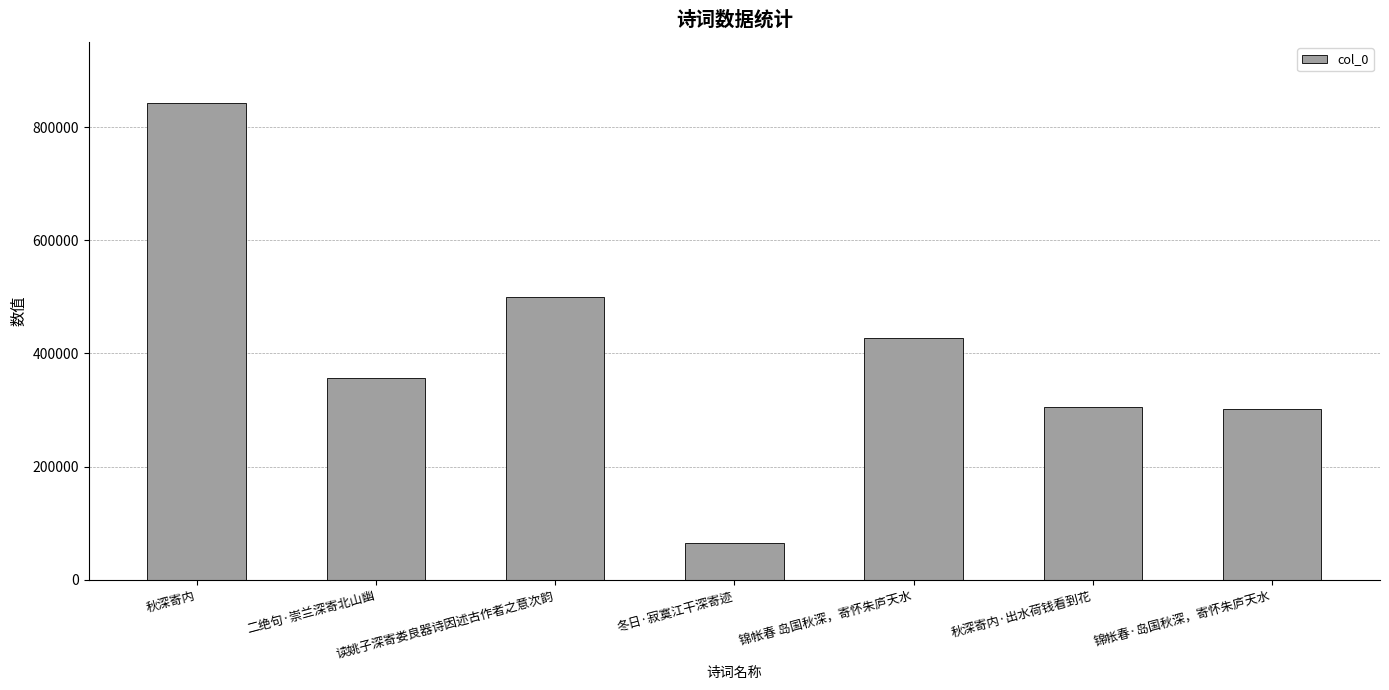

What is the difference between the maximum and minimum values?

778459